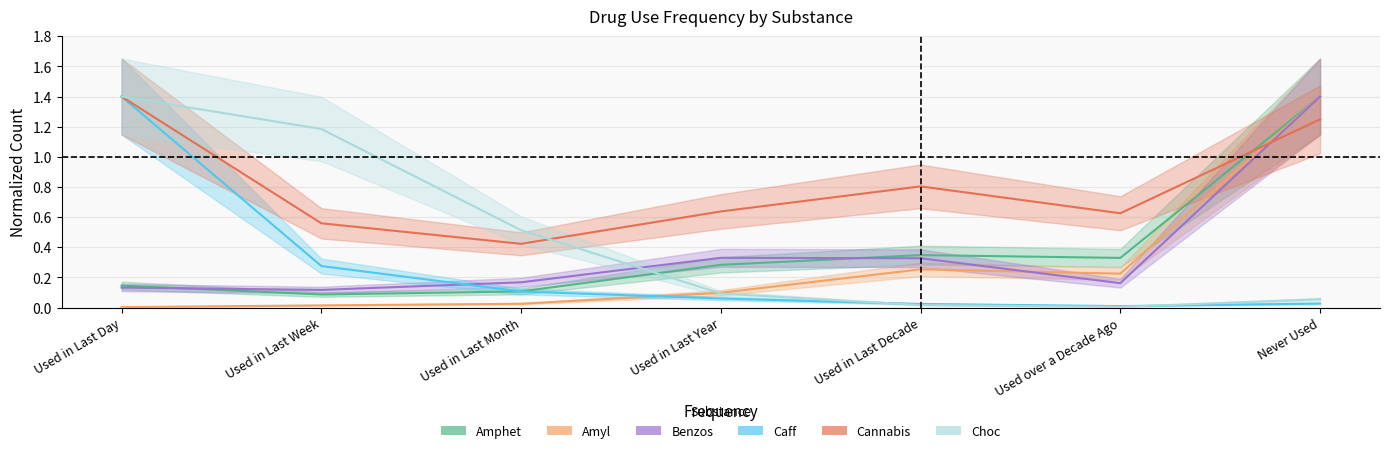

What is the value of the Benzos point at the 4th from the left?

0.3